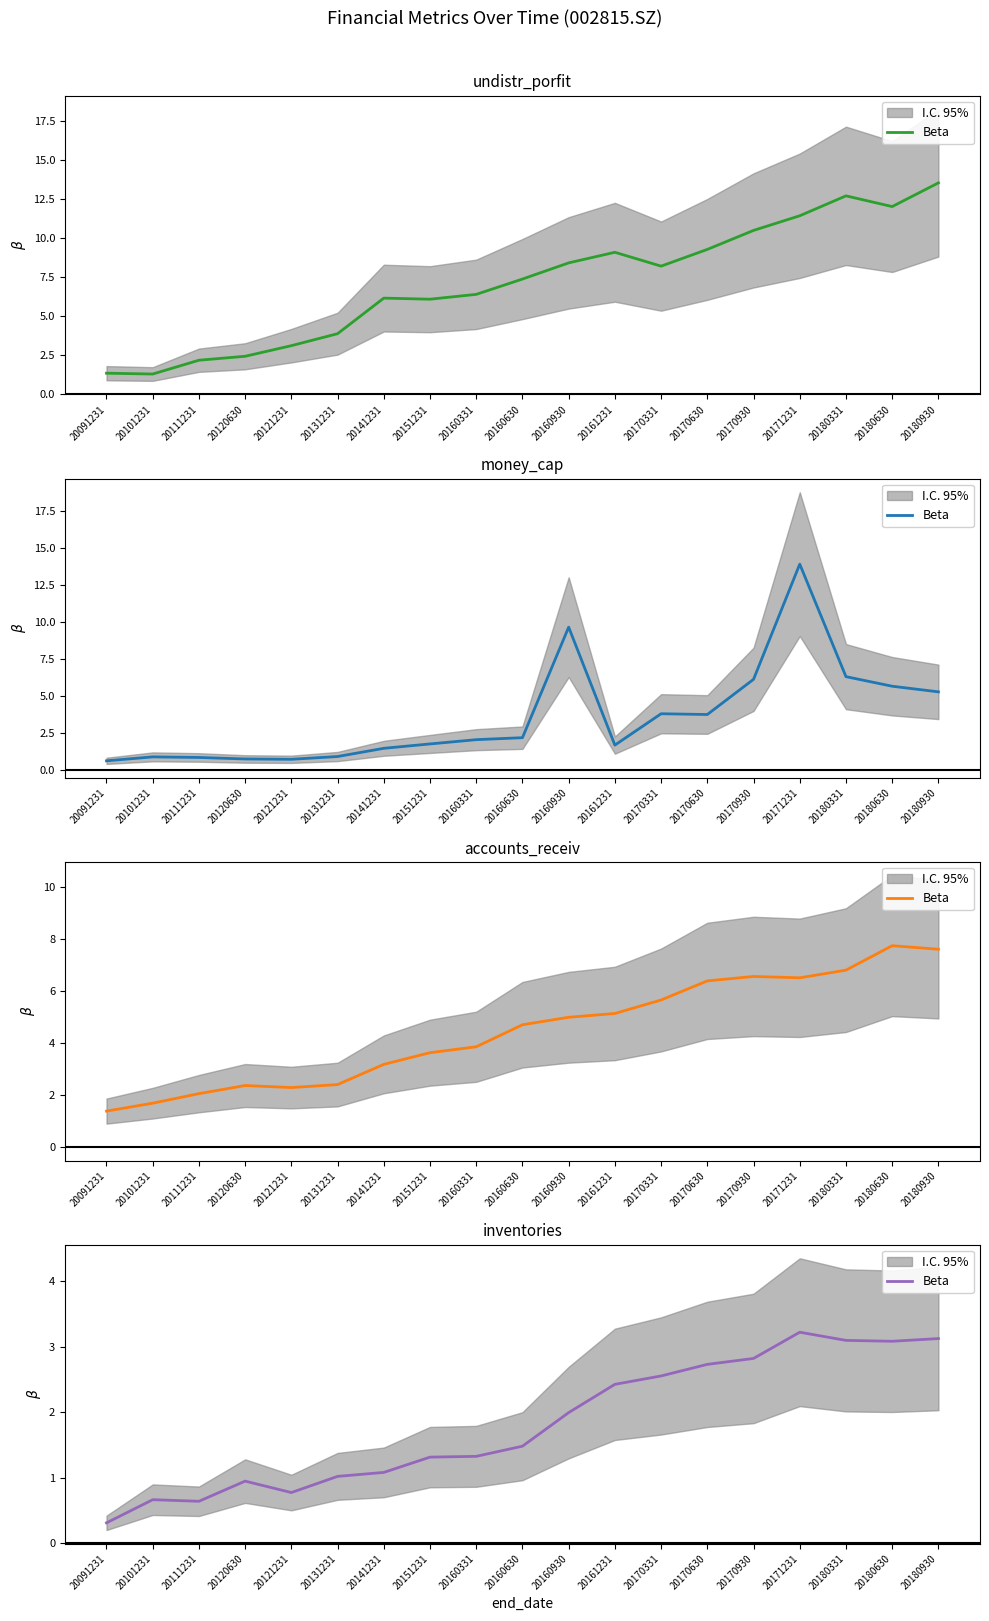

The value at 20171231 is 0.9. True or false?

False